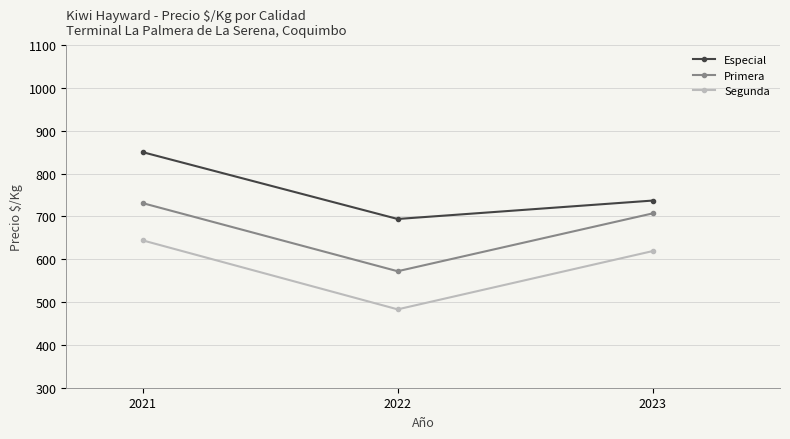

What is the sum of all Segunda values?

1746